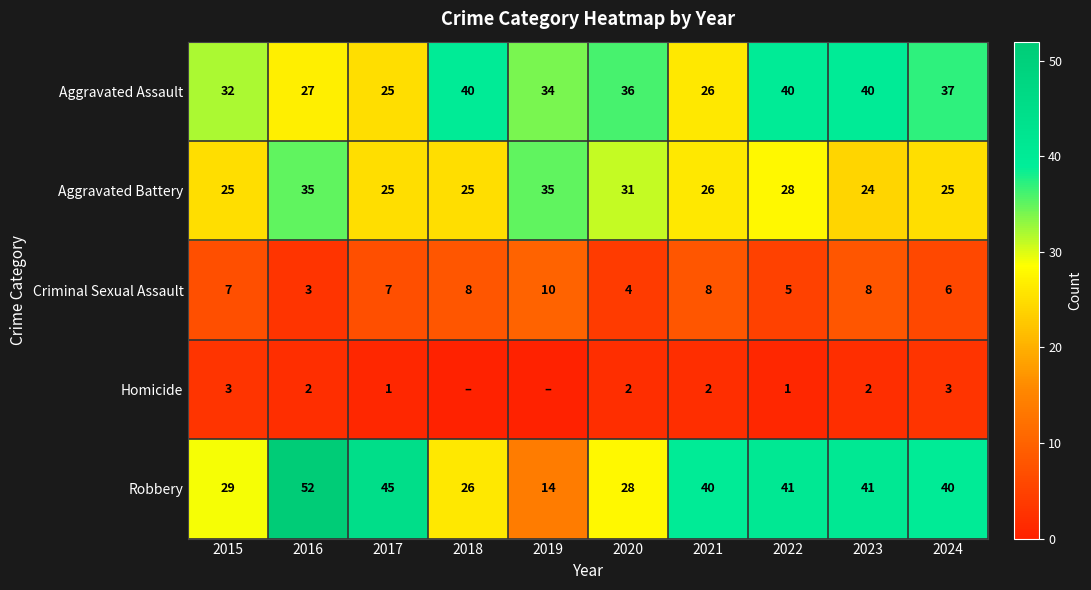

The value of Aggravated Assault at 2017 is 25. True or false?

True